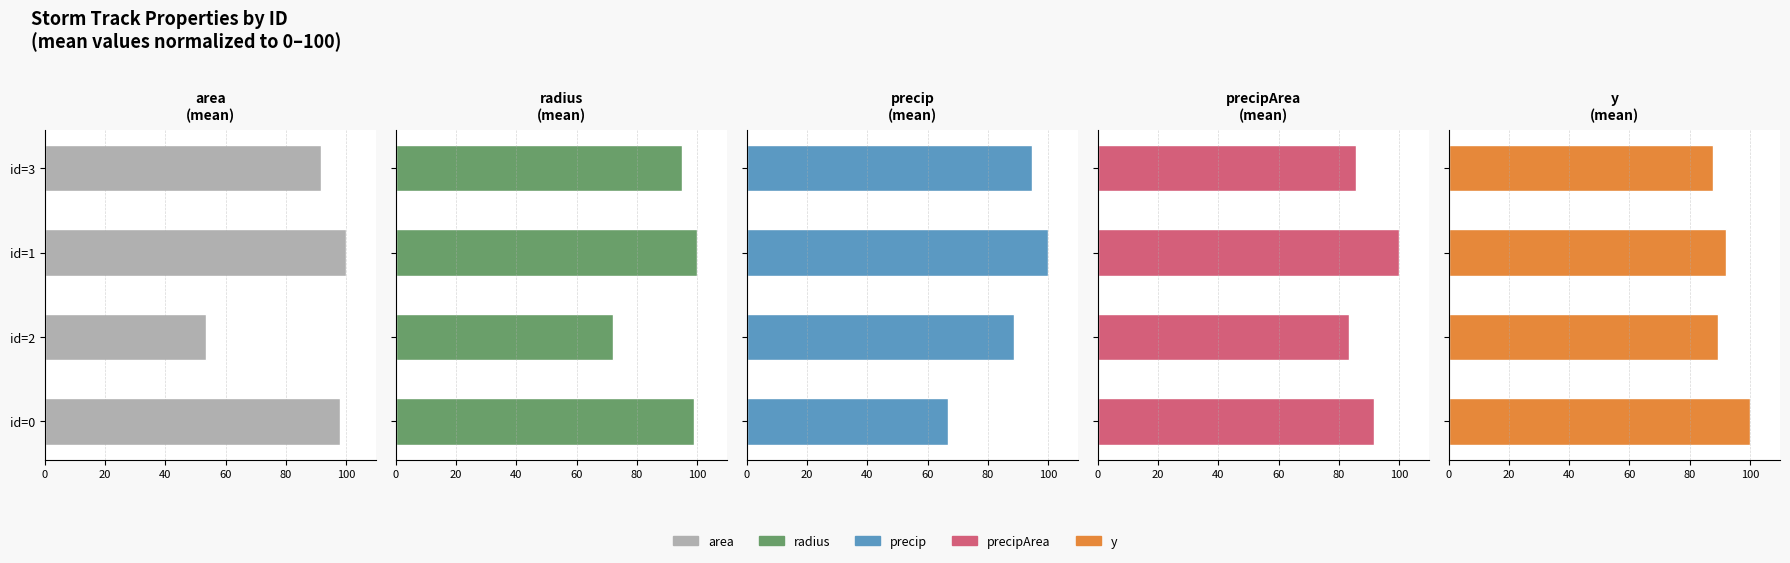

Count the number of data series in this chart.

5